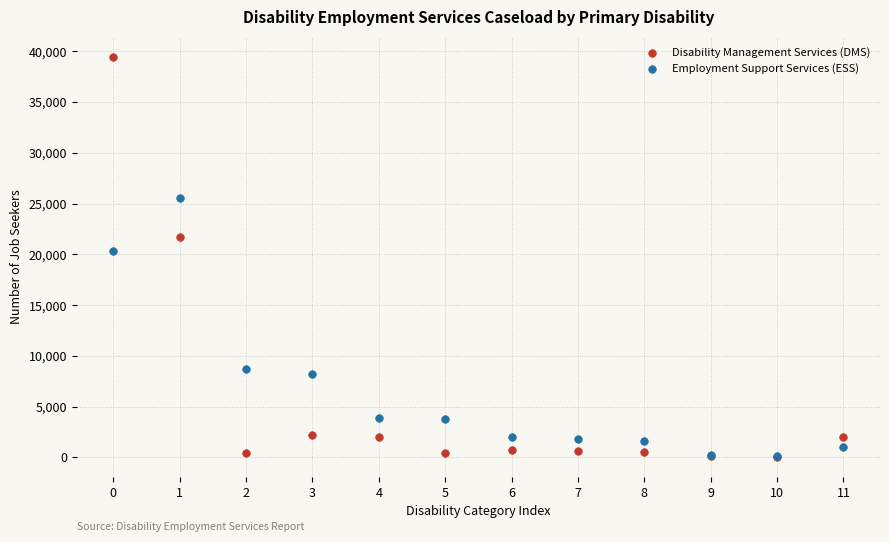

In the Employment Support Services (ESS) series, what Y value is closest to 12868?

8668